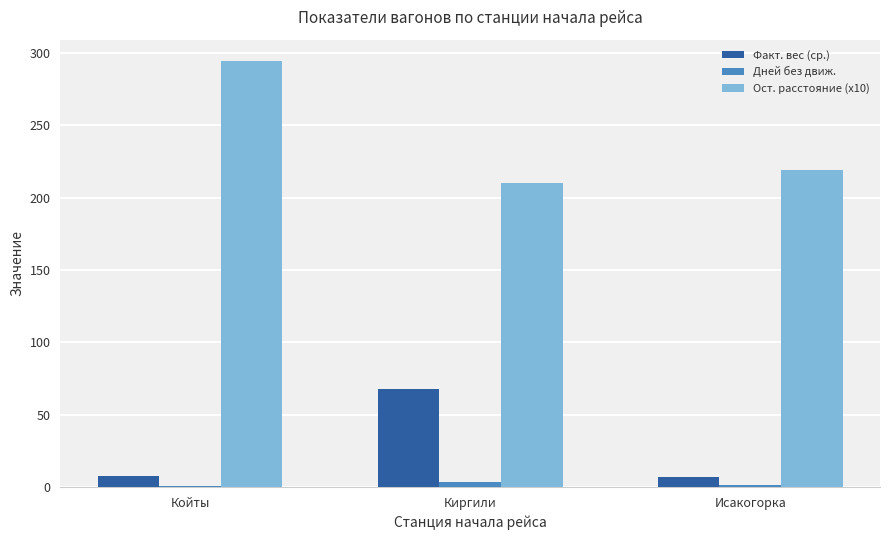

What is the highest value of the Факт. вес (ср.) series?

68.0